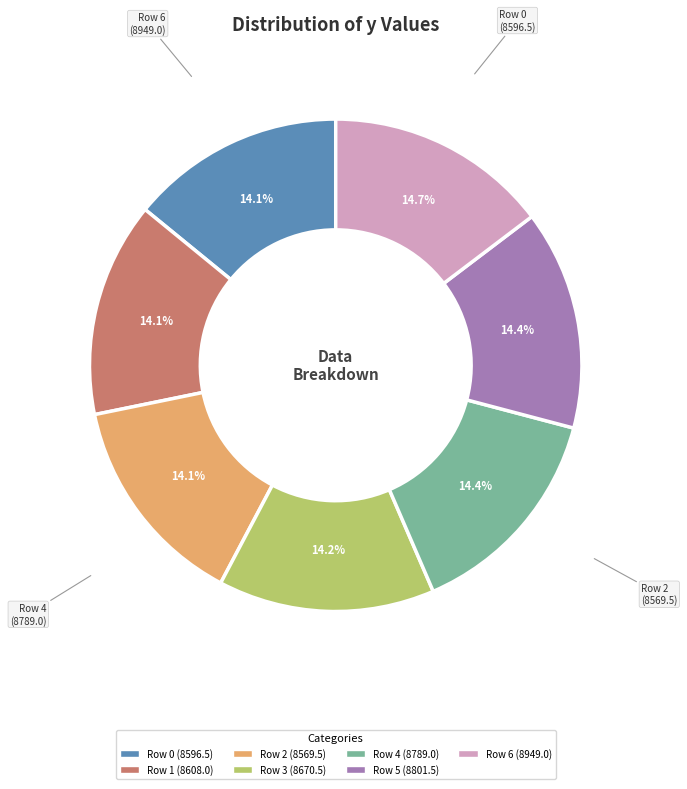

To the nearest percent, what is the difference between the largest and smallest slice percentages?

1%